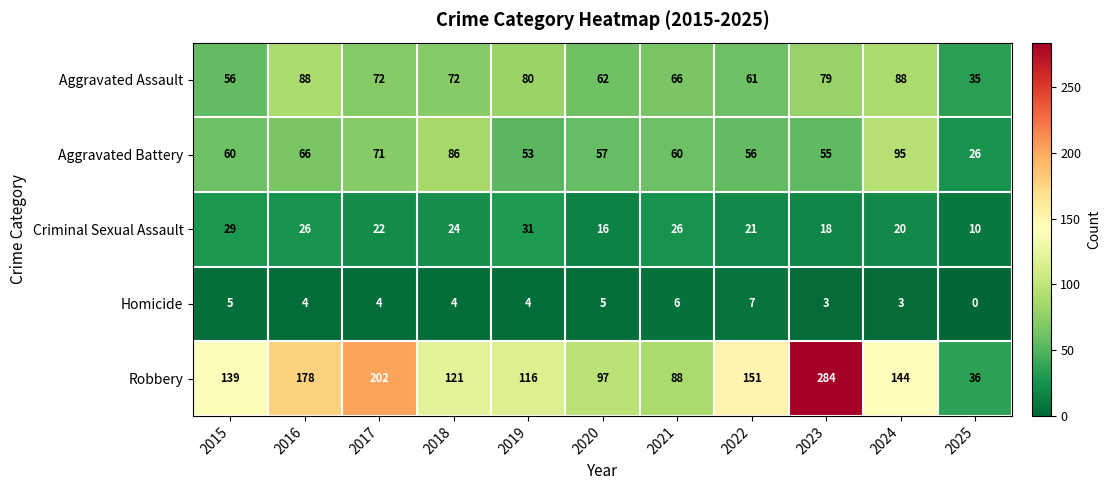

What is the average value of the Aggravated Battery series?

62